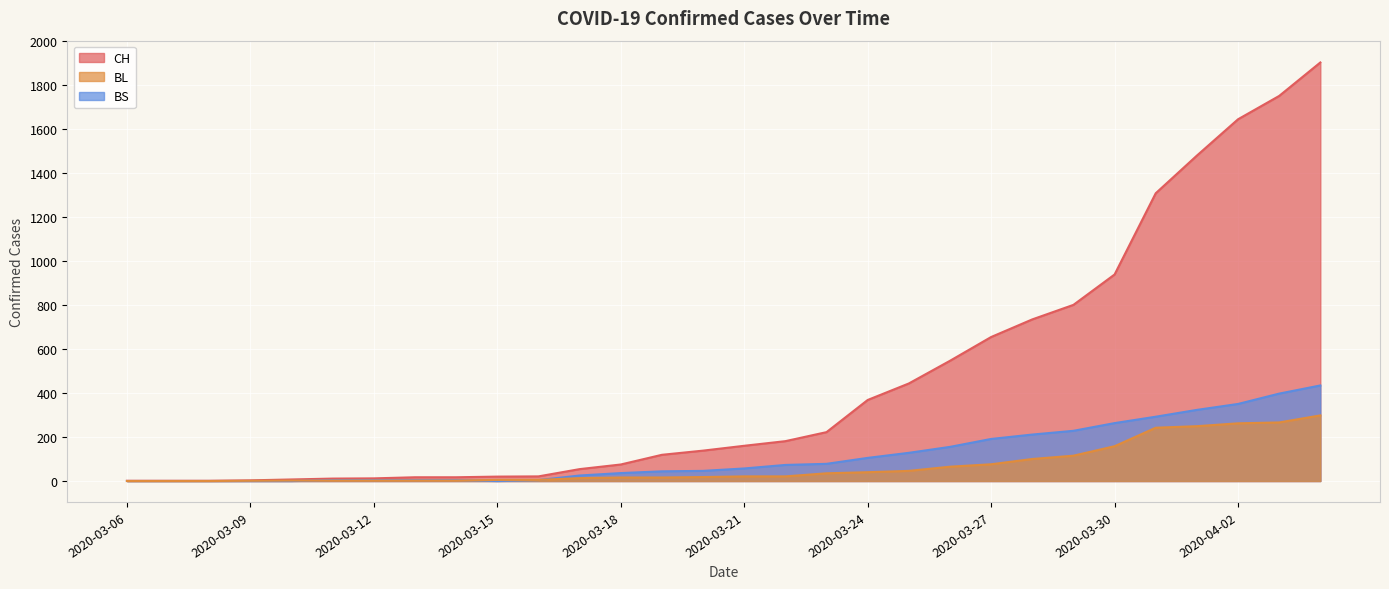

Is it true that BL equals 1 at 2020-03-11?

False